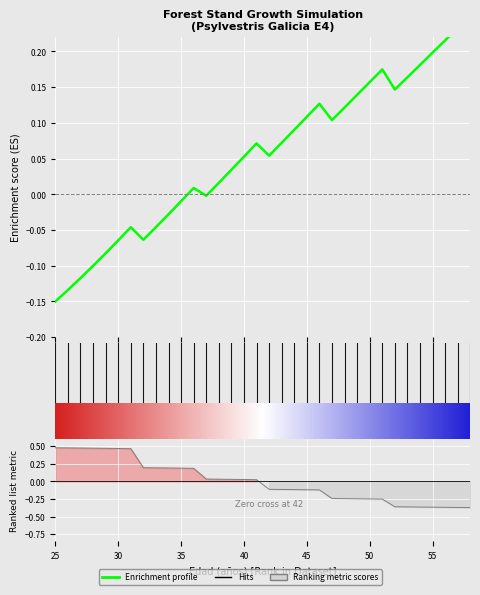

The N (pies/ha) series shows 0.1 at 29. True or false?

False